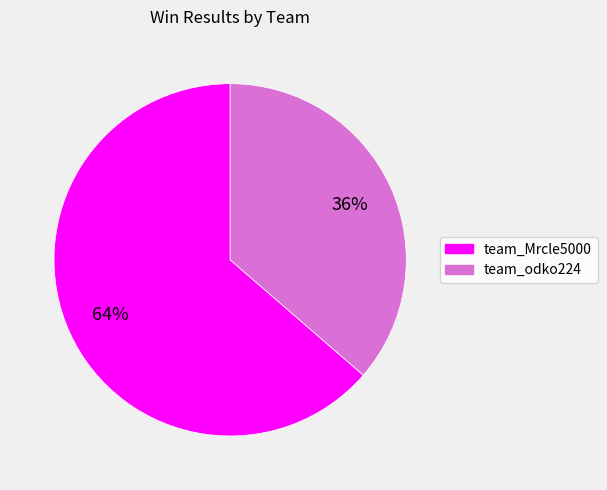

Approximately how many times larger is the value at team_odko224 compared to team_Mrcle5000?

0.6